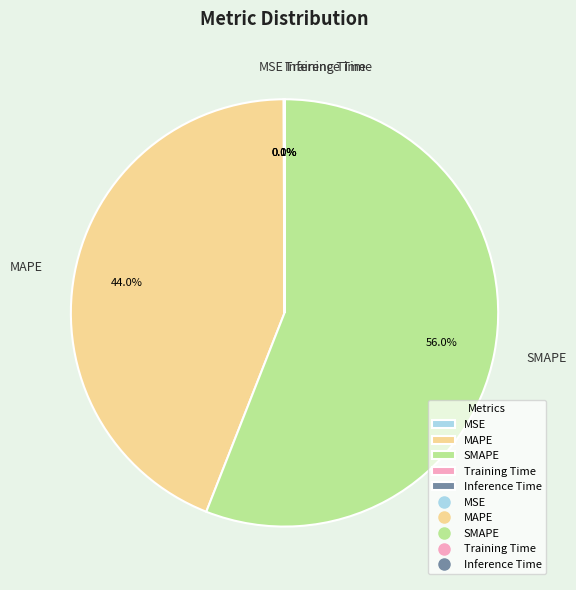

What is the majority slice?

SMAPE